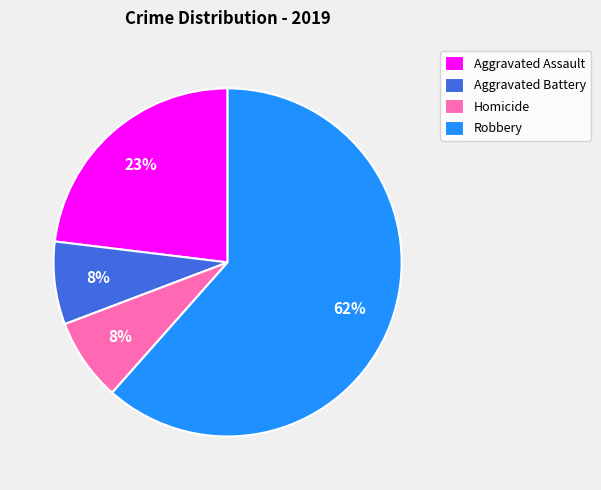

Is the sum of Aggravated Battery and Aggravated Assault greater than half?

No